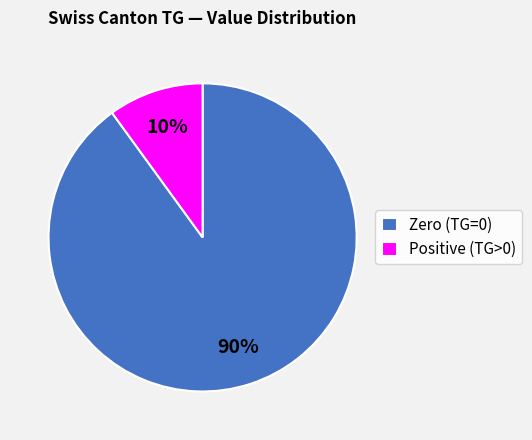

Rank the categories by value from lowest to highest.

Positive (TG>0), Zero (TG=0)